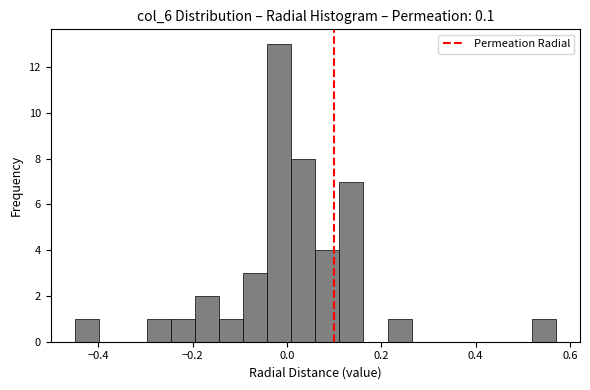

Around what value on the x-axis is the tallest bar? Give the approximate position of its centre, as read against the axis.

-0.02